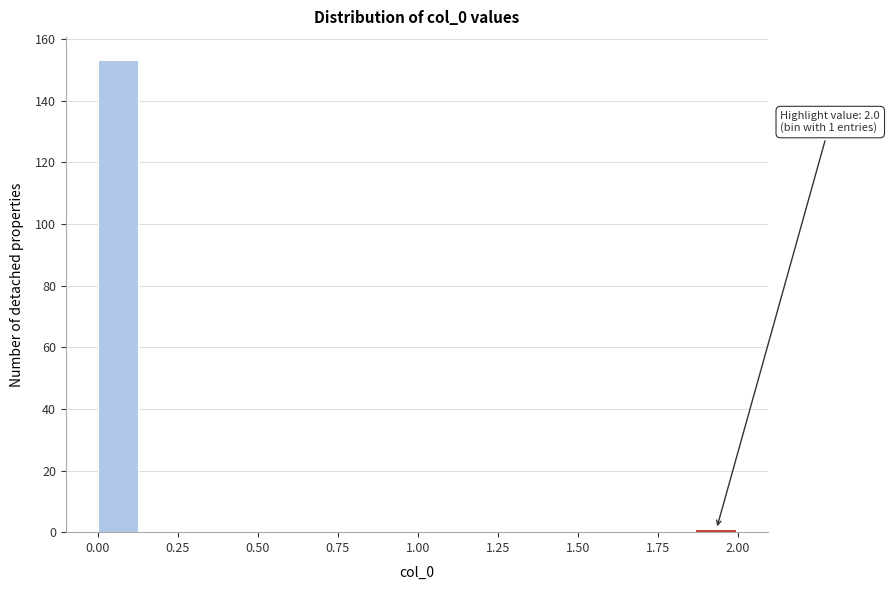

Around what value on the x-axis is the tallest bar? Give the approximate position of its centre, as read against the axis.

0.05